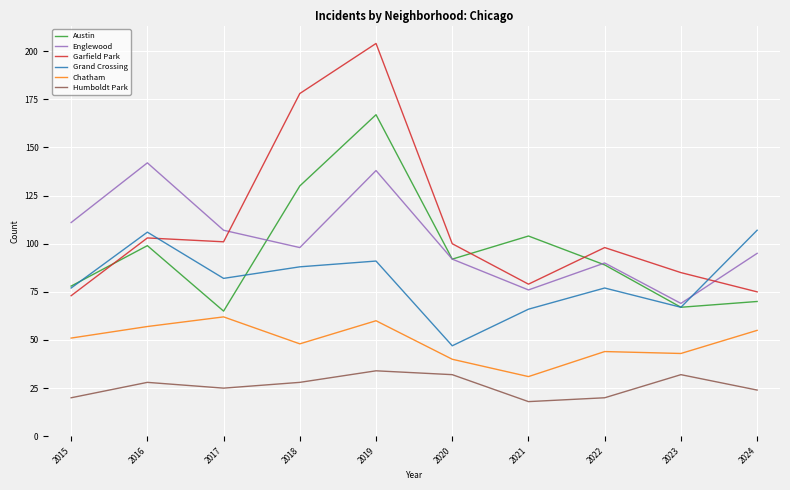

True or false: Humboldt Park and Austin intersect in this chart.

False